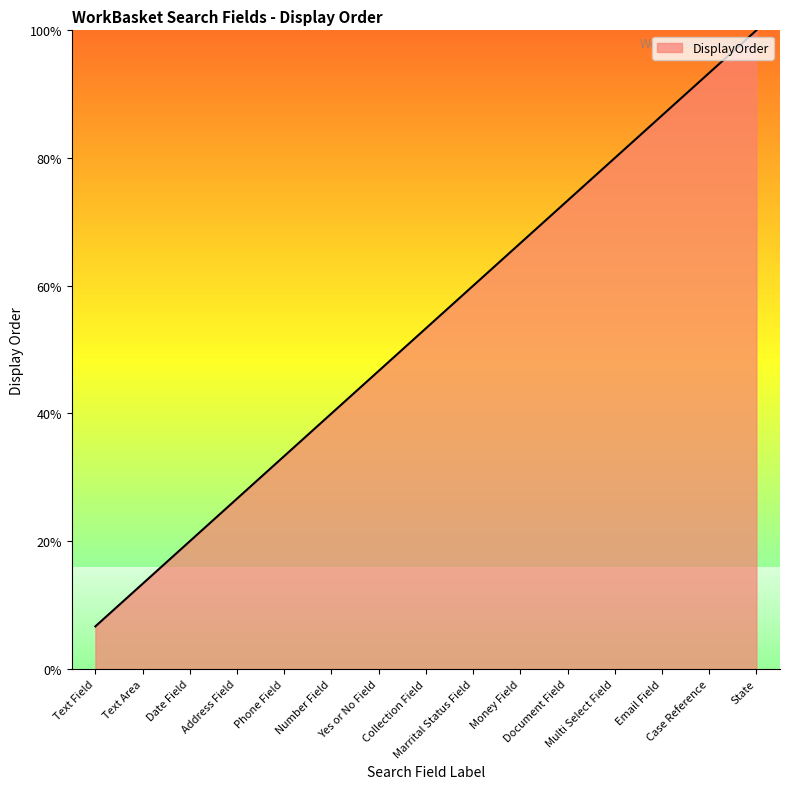

True or false: there are more than 0 points higher than both neighbors.

False